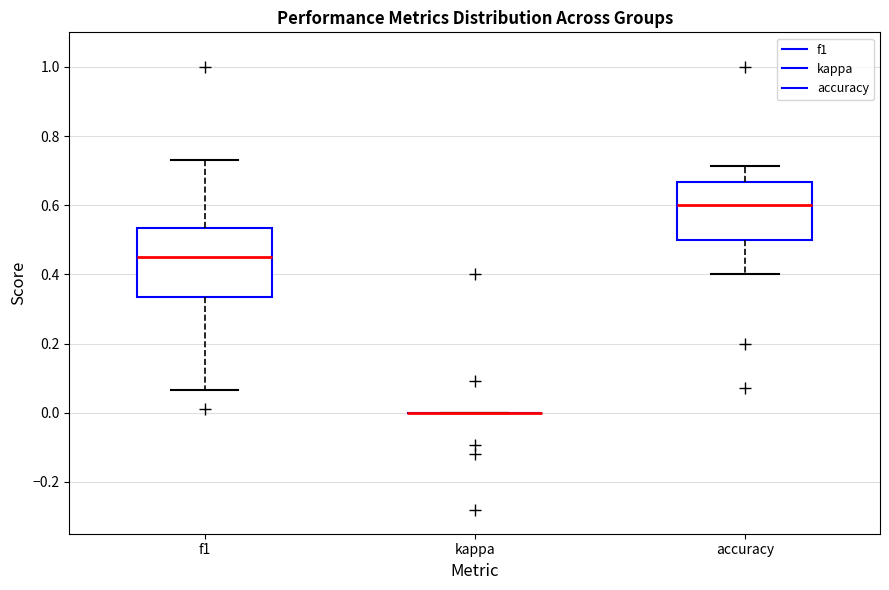

Where is the lower edge of the box for f1 on the y-axis? The values are not printed on the chart, so give them approximately, as read against the axis.

0.34